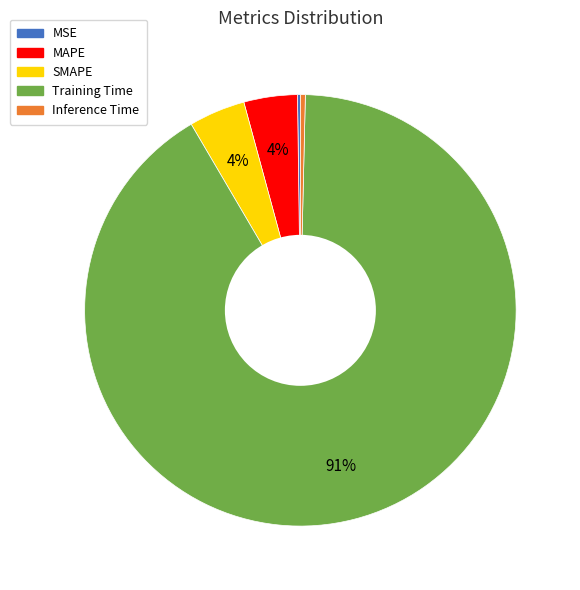

Is it true that Inference Time is 0% of the pie?

True